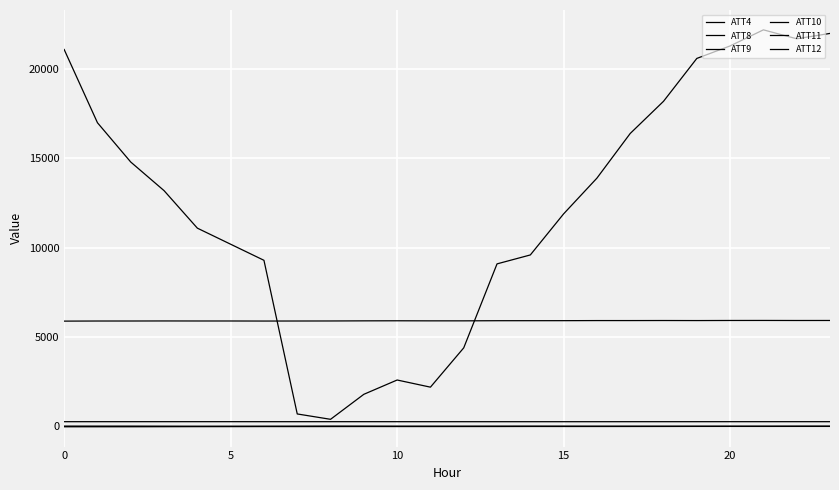

How many series are shown in this chart?

6